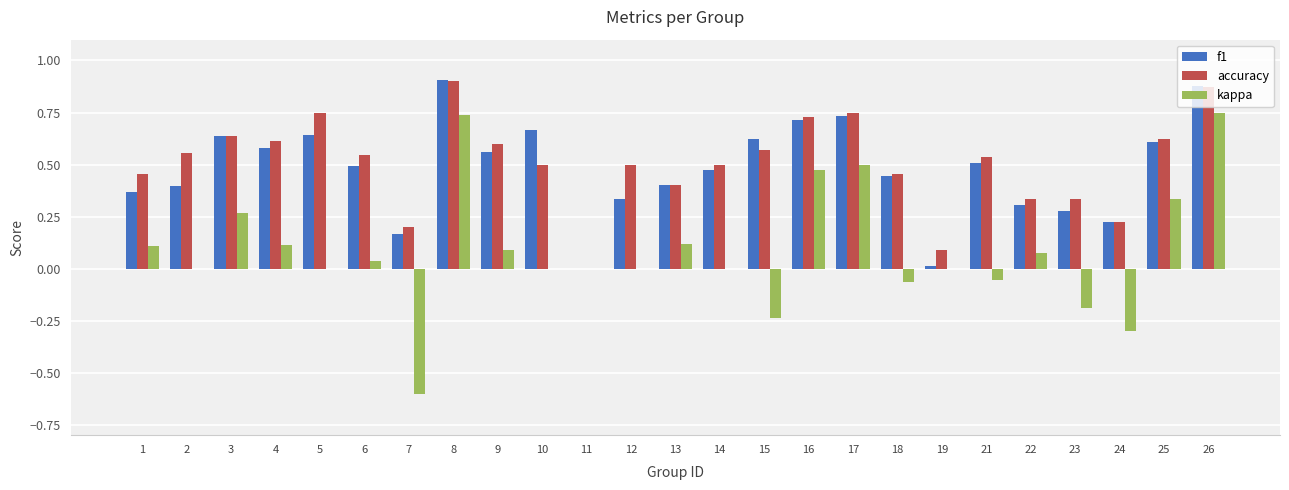

What are all the series names shown in the legend?

f1, accuracy, kappa